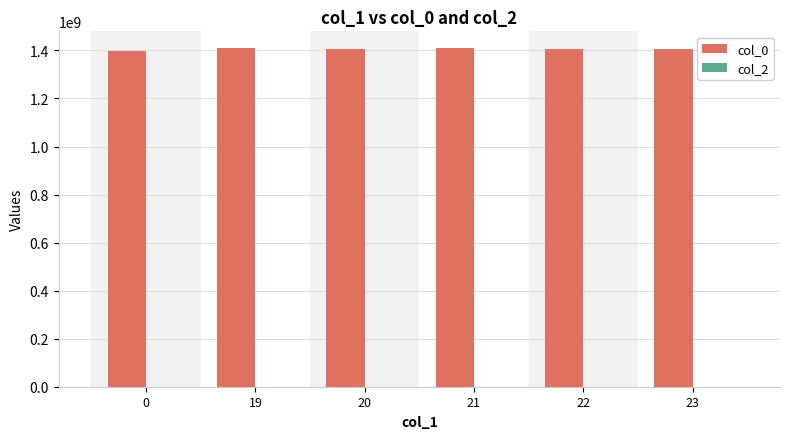

Is it true that the value at 21 is 2119650411?

False